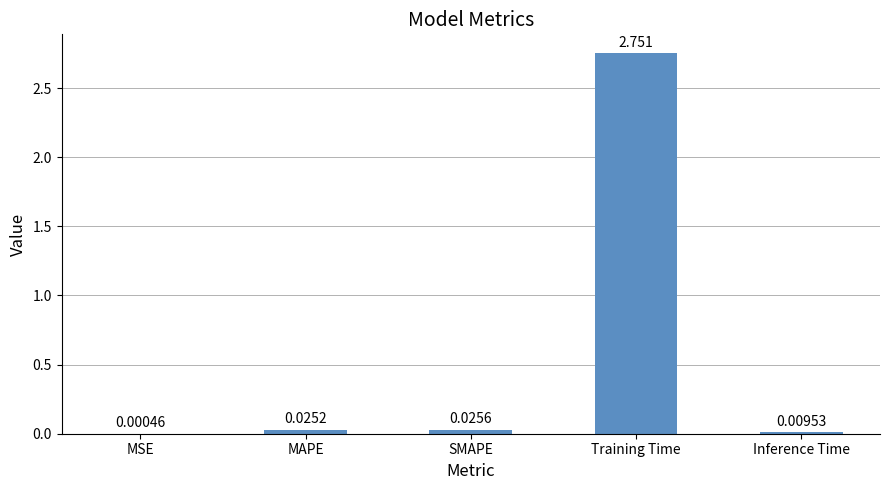

Where is the data nearest to the value 1?

SMAPE